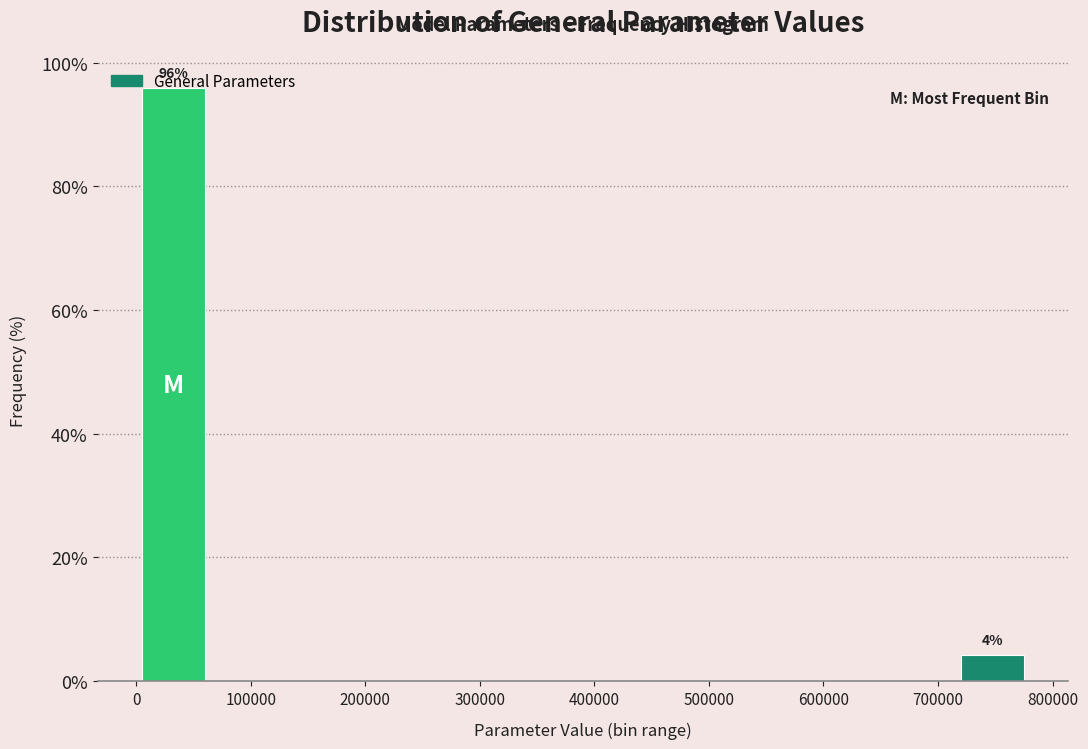

Which range on the x-axis has the tallest bar?

0 to 70000